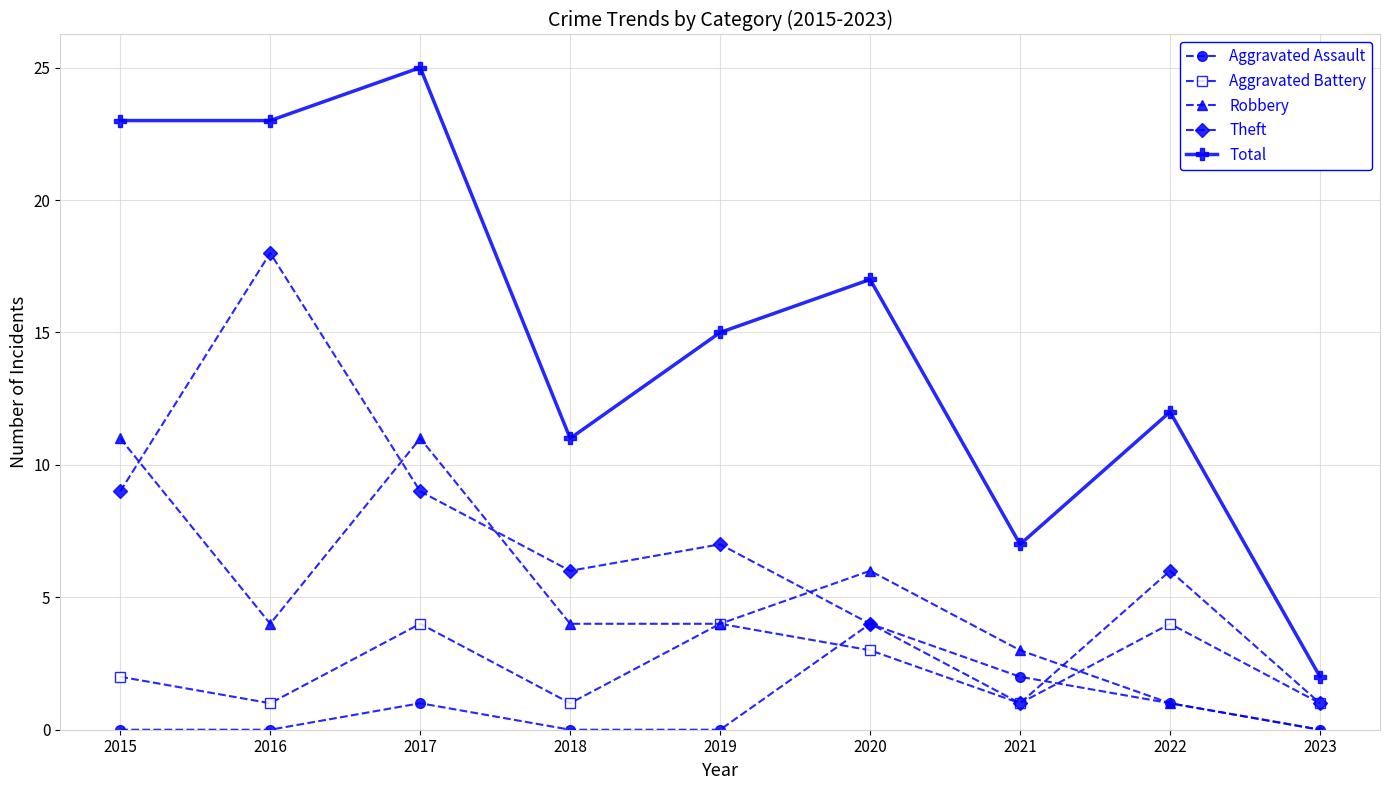

What value does the Total series have at 2021?

7